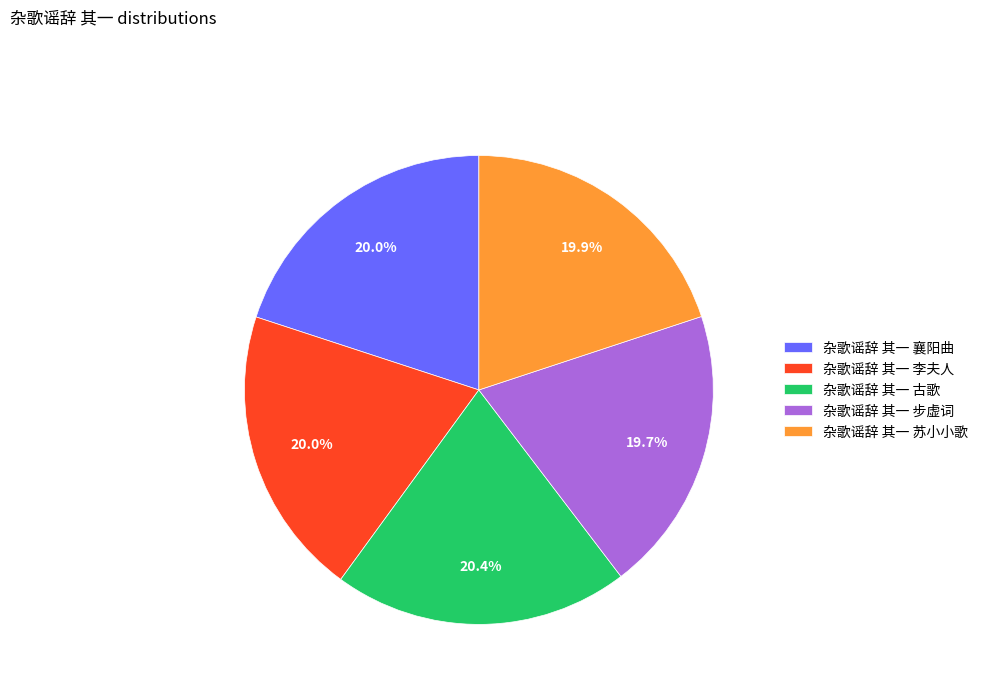

What percentage is the 杂歌谣辞 其一 古歌 slice, to the nearest percent?

20%